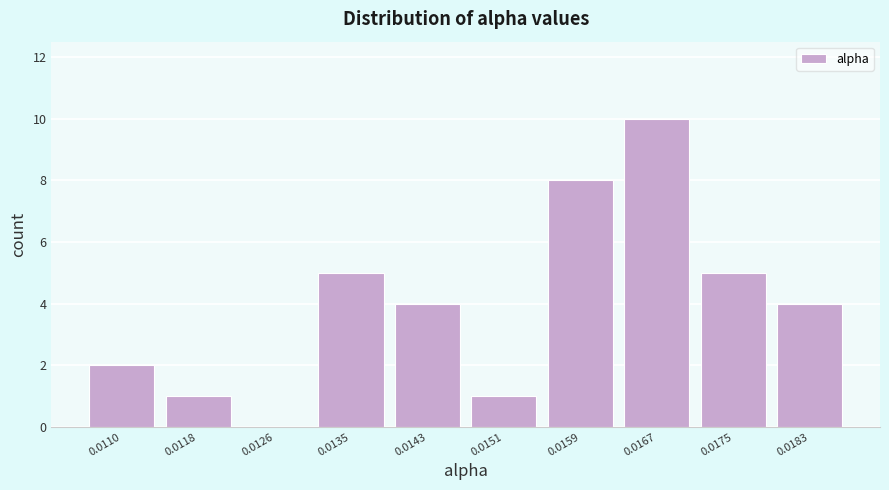

Reading left to right, what are all the values shown in this chart?

0.0110=2	0.0118=1	0.0126=0	0.0135=5	0.0143=4	0.0151=1	0.0159=8	0.0167=10	0.0175=5	0.0183=4